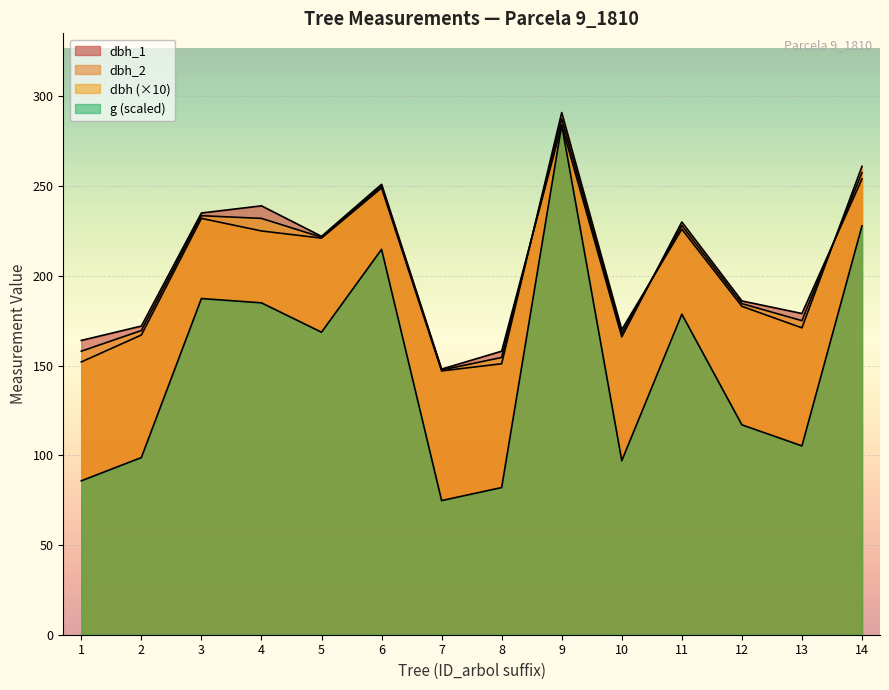

How many lines are shown in the chart?

4